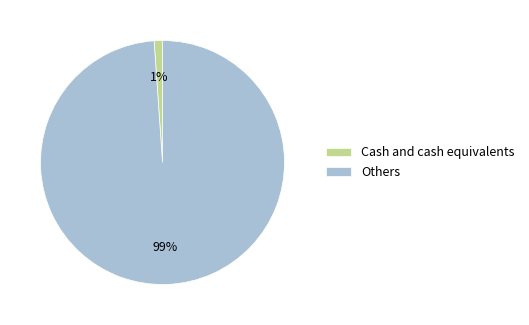

How many segments does this pie chart have?

2